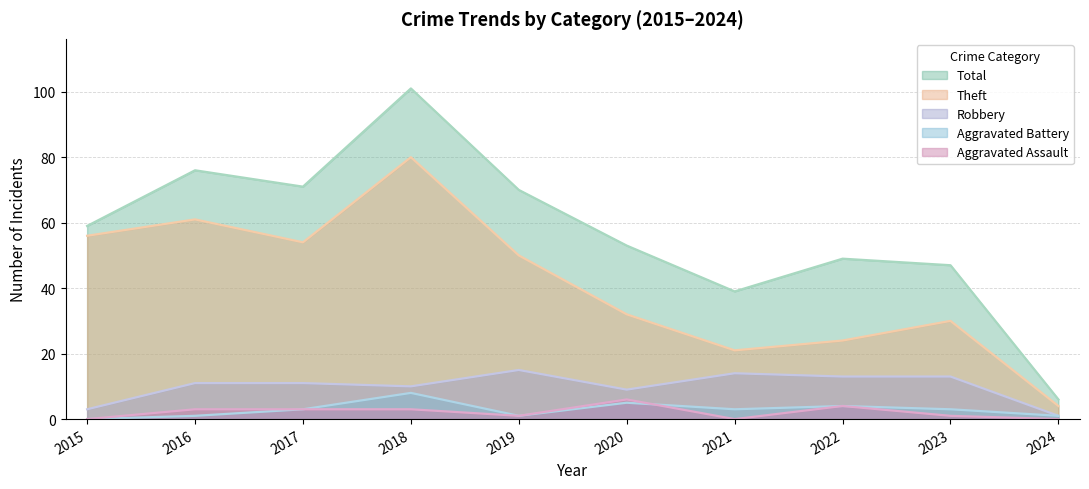

At which category is the sum across all series the highest?

2018